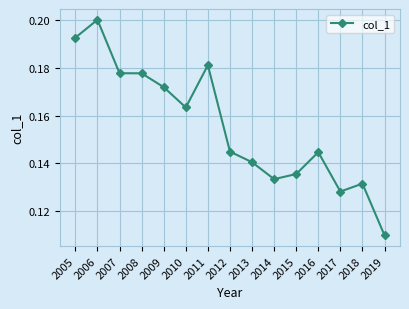

Where is the first local maximum?

2006